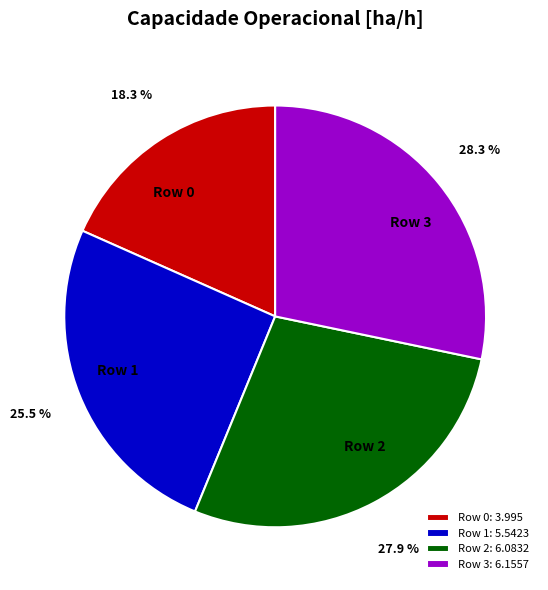

How much of the chart is everything except Row 3?

71.7%